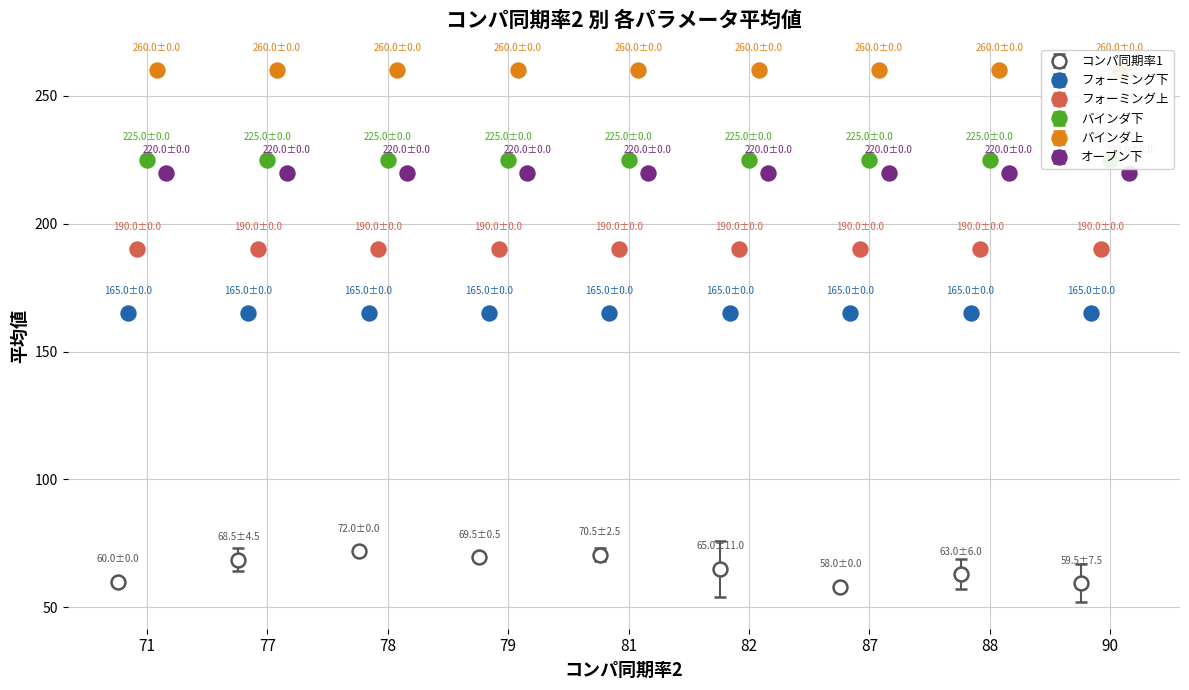

Where is フォーミング上 nearest to the value 190?

77